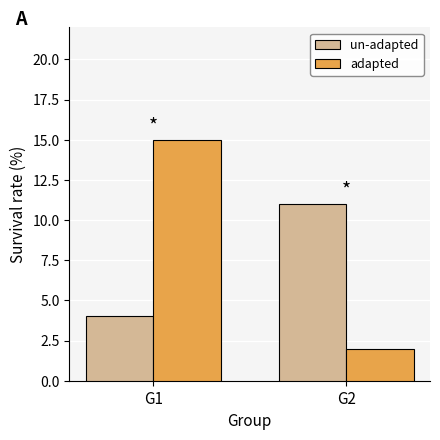

Which category has the highest value in the un-adapted series?

G2